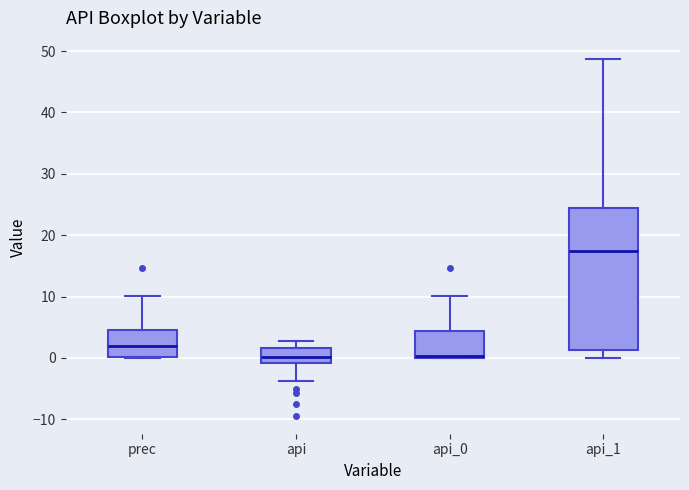

Reading left to right, read every box against the y-axis: the position of its median line, the range the box covers, and the ends of its whiskers. The values are not printed on the chart, so give them approximately, as read against the axis.

prec: median 2, box 0 to 5, whiskers 0 to 10
api: median 0, box -1 to 2, whiskers -4 to 3
api_0: median 0 (just above the box's lower edge), box 0 to 4, whiskers 0 to 10
api_1: median 17, box 1 to 24, whiskers 0 to 49